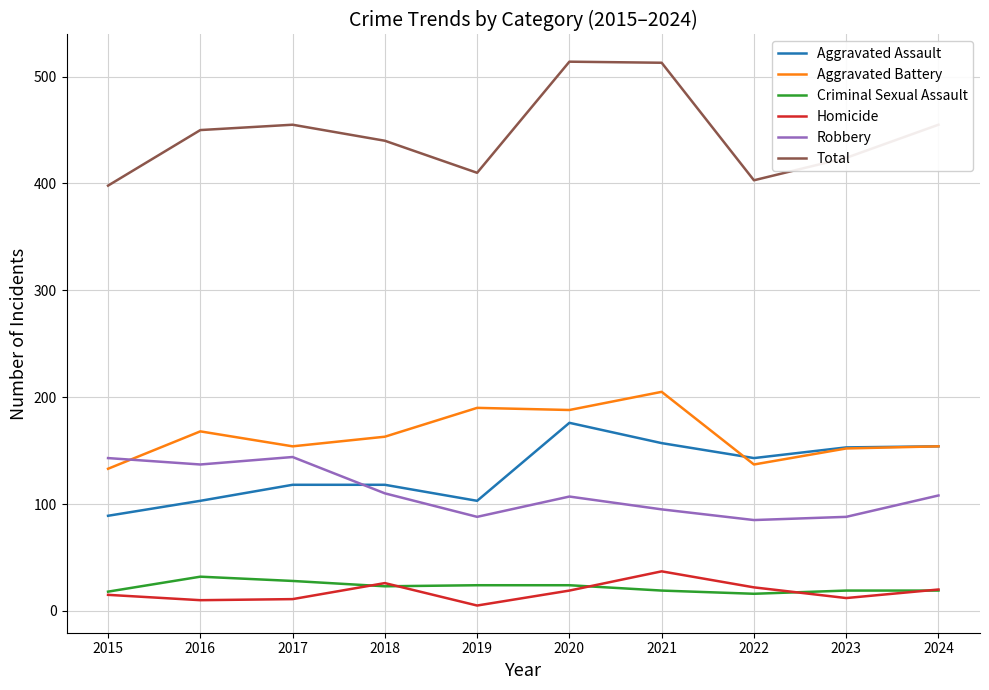

The value of Aggravated Battery at 2017 is 154. True or false?

True